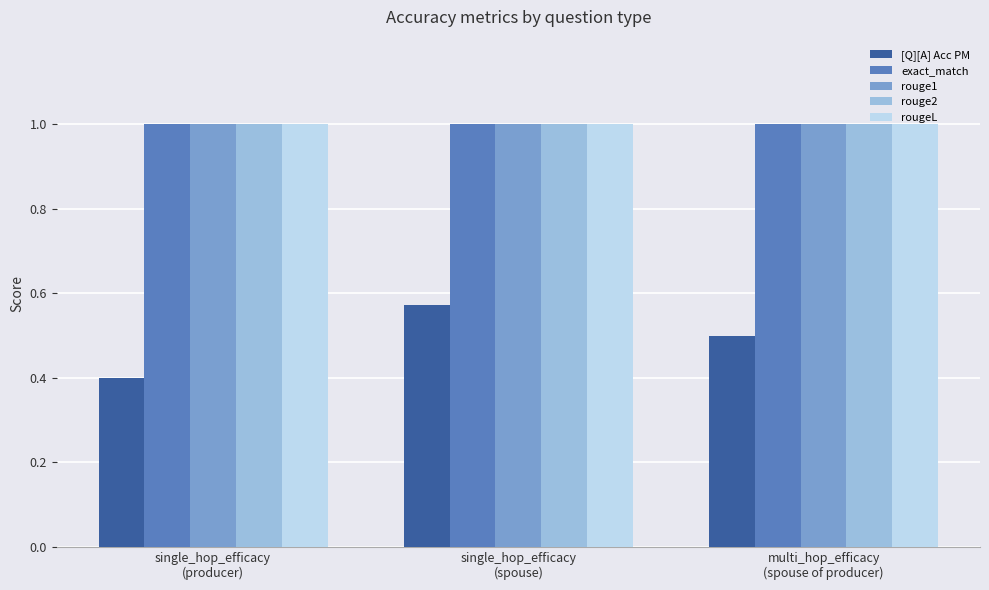

At how many categories does at least one series exceed 0?

3